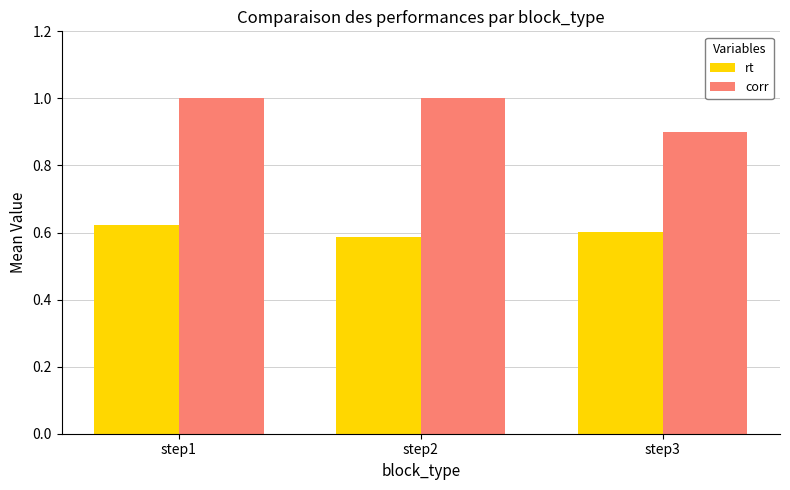

At how many categories does at least one series exceed 0?

3